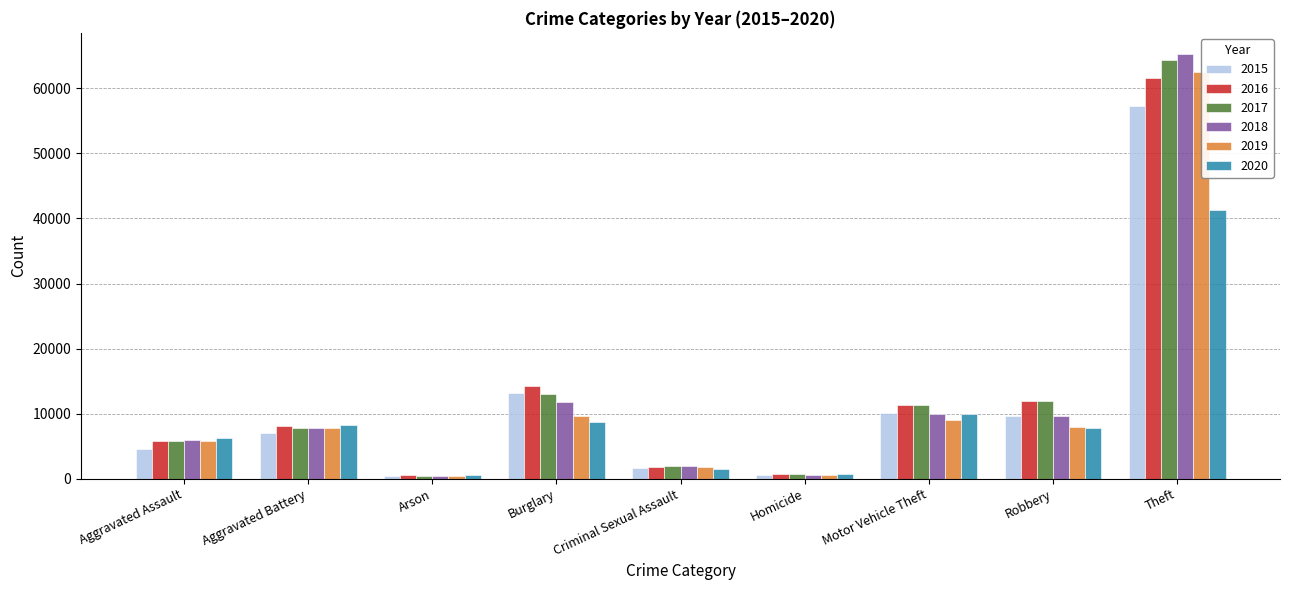

True or false: 2015 has a value of 3142 at Robbery.

False